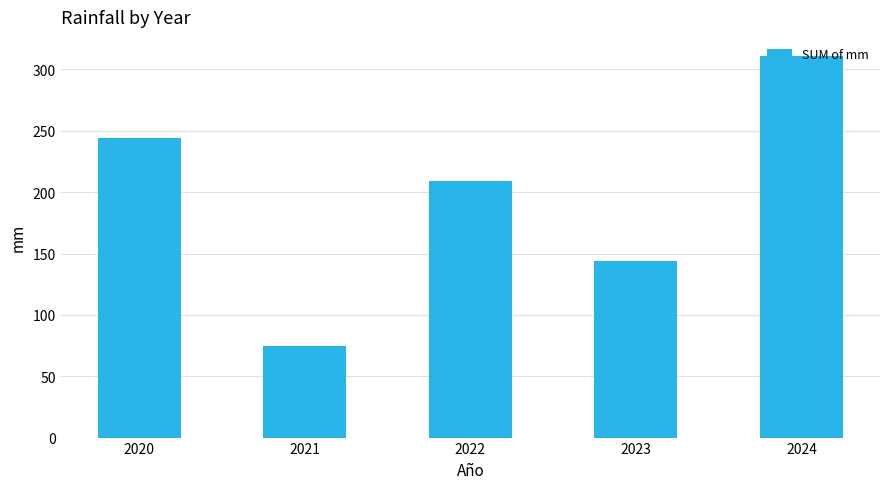

The value at 2024 is 311. True or false?

True